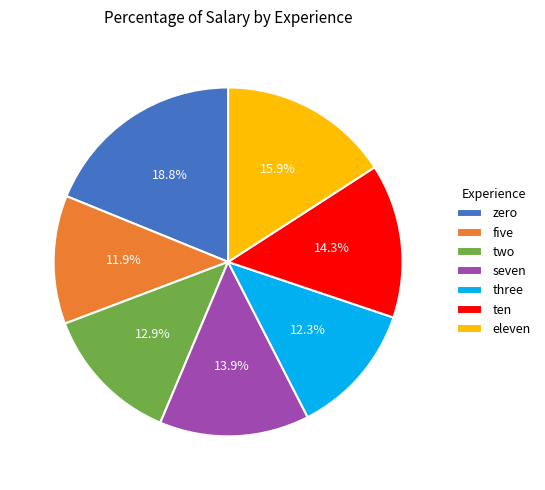

What portion of the pie excludes three?

87.7%